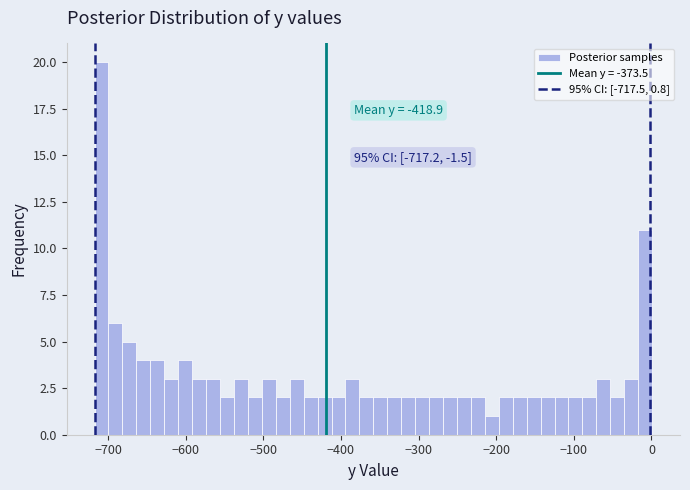

Read against the x-axis, roughly where is the centre of the tallest bar?

-710